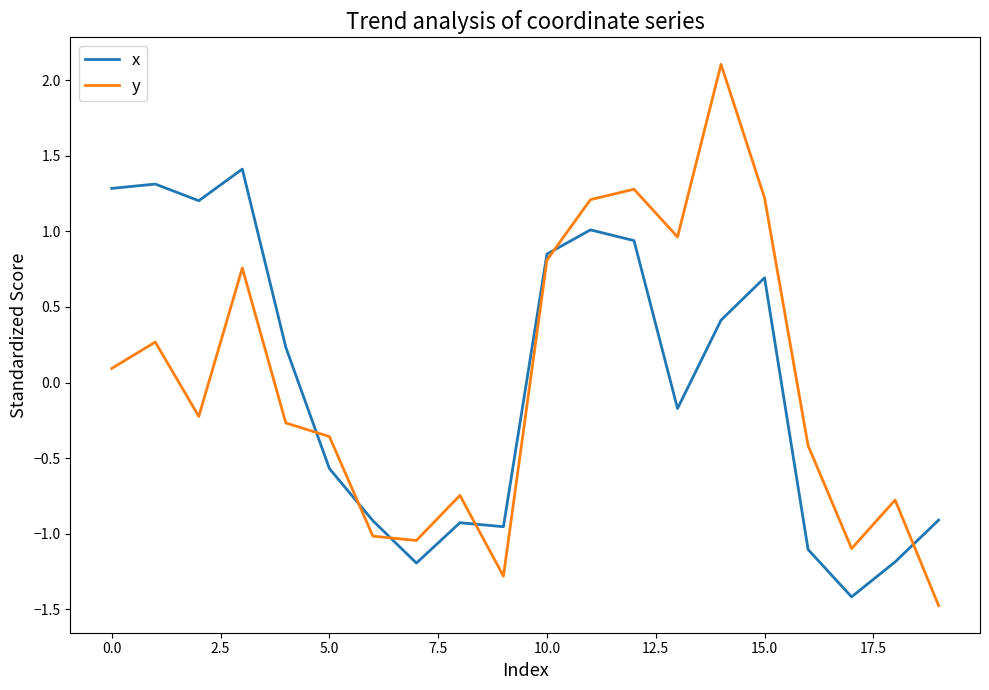

True or false: y and x intersect in this chart.

True